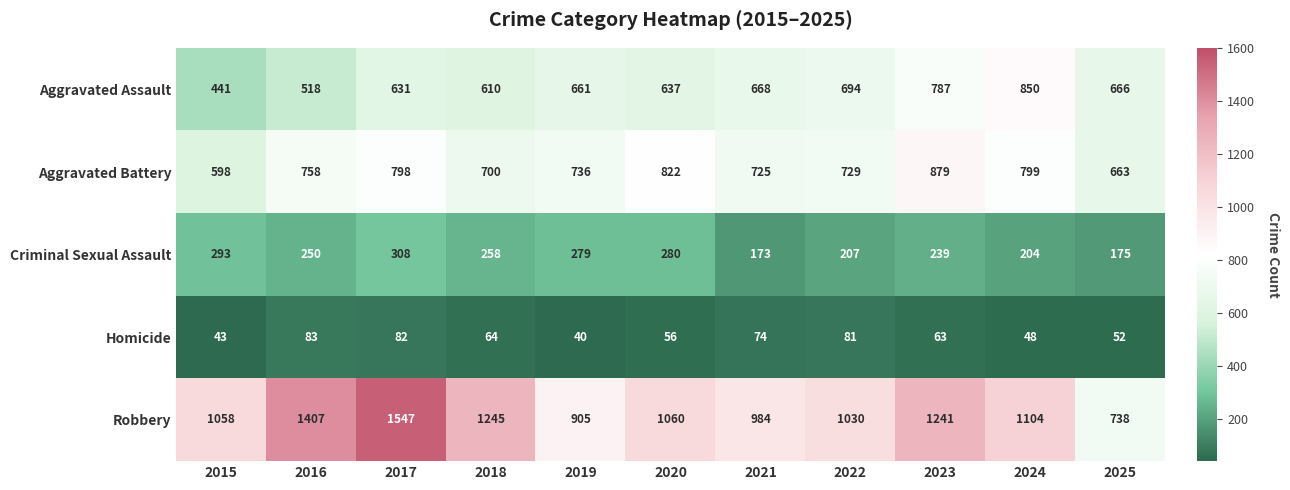

At 2022, list the series in order from largest to smallest.

Robbery, Aggravated Battery, Aggravated Assault, Criminal Sexual Assault, Homicide